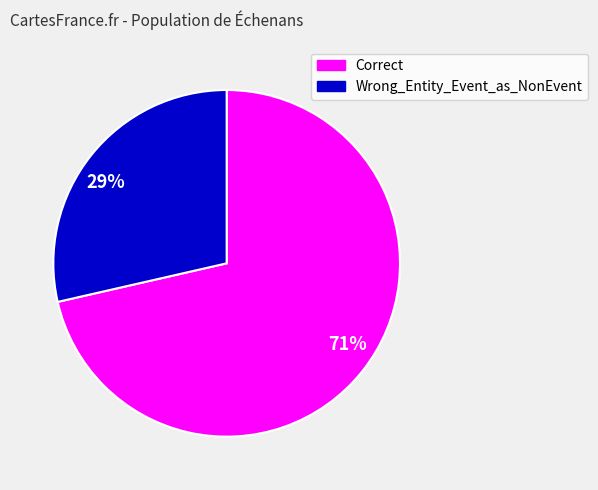

Between 71% and 29%, which is larger?

71%